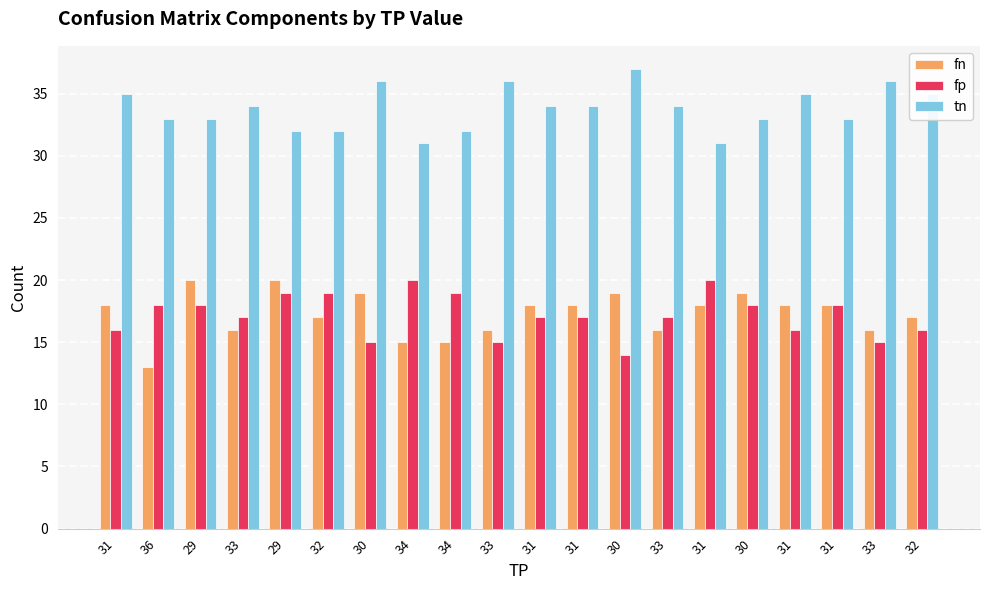

What is the sum of all fp values?

344